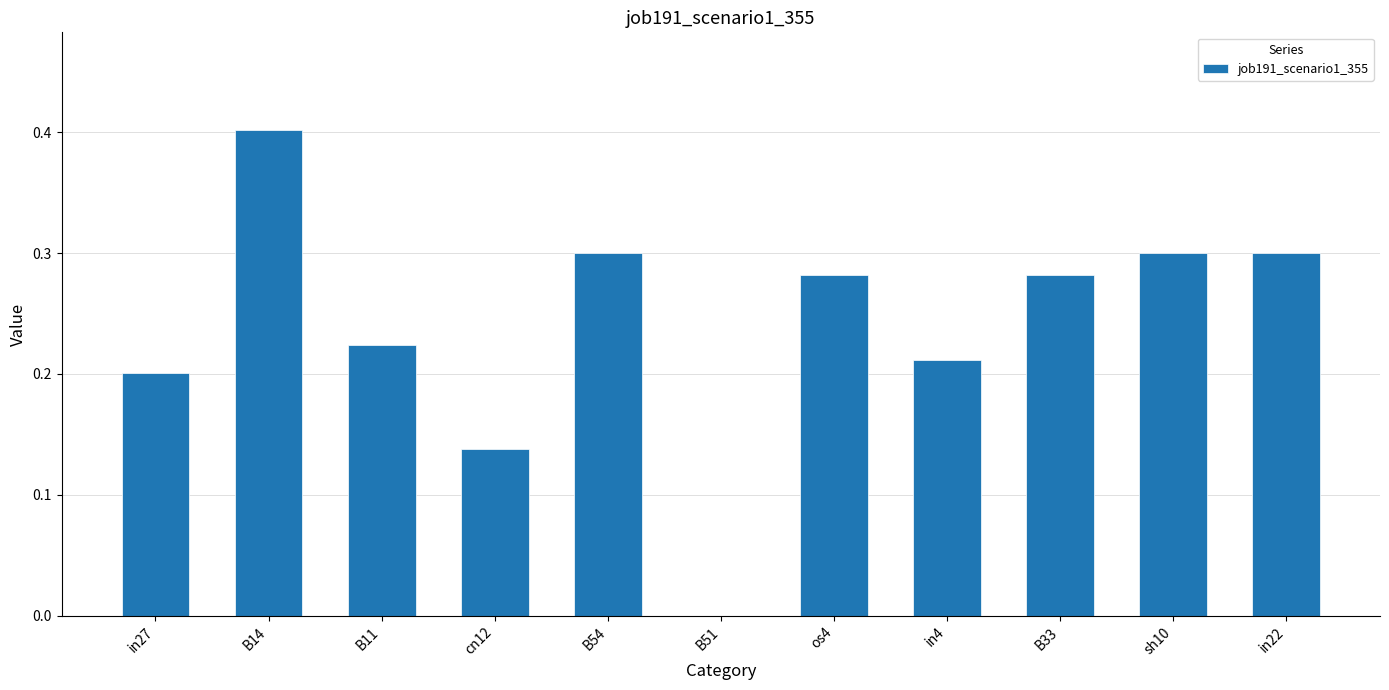

Is it true that the value at B14 is 0.6?

False